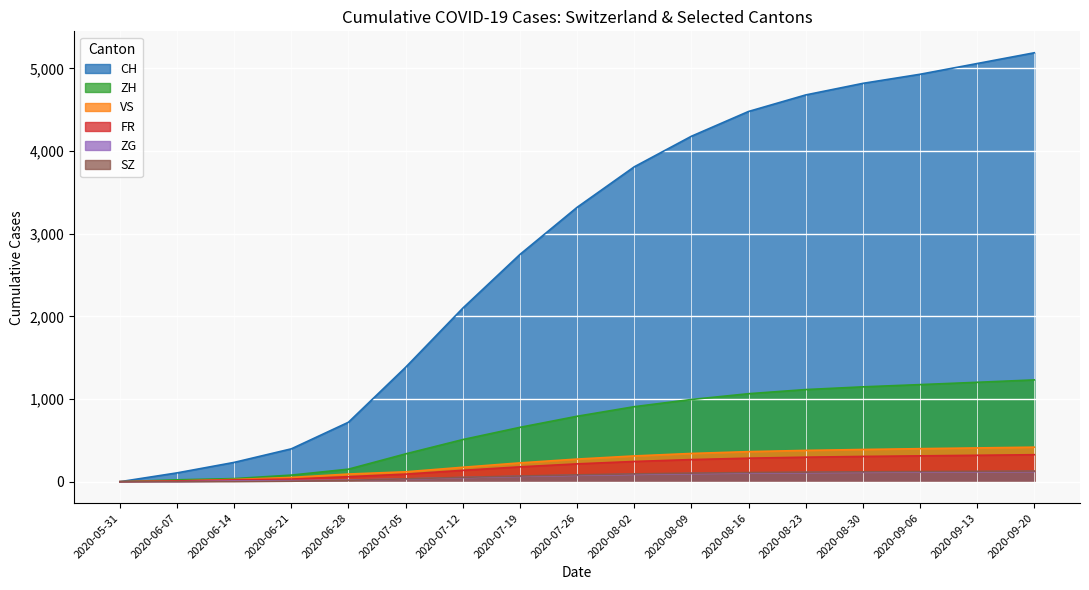

Reading left to right, extract all data points from this chart.

CH: 0	107	234	398	720	1385	2100	2750	3320	3810	4180	4480	4680	4820	4930	5060	5190
ZH: 0	23	38	80	152	337	510	658	792	908	995	1065	1115	1148	1175	1203	1232
VS: 0	9	27	52	93	120	175	228	274	312	342	364	379	390	400	409	418
FR: 0	9	22	32	61	92	138	180	216	245	268	285	297	306	313	320	327
ZG: 0	0	9	13	19	33	50	65	78	89	98	105	110	114	117	120	123
SZ: 0	0	1	6	16	35	53	69	83	95	104	111	116	120	123	126	129